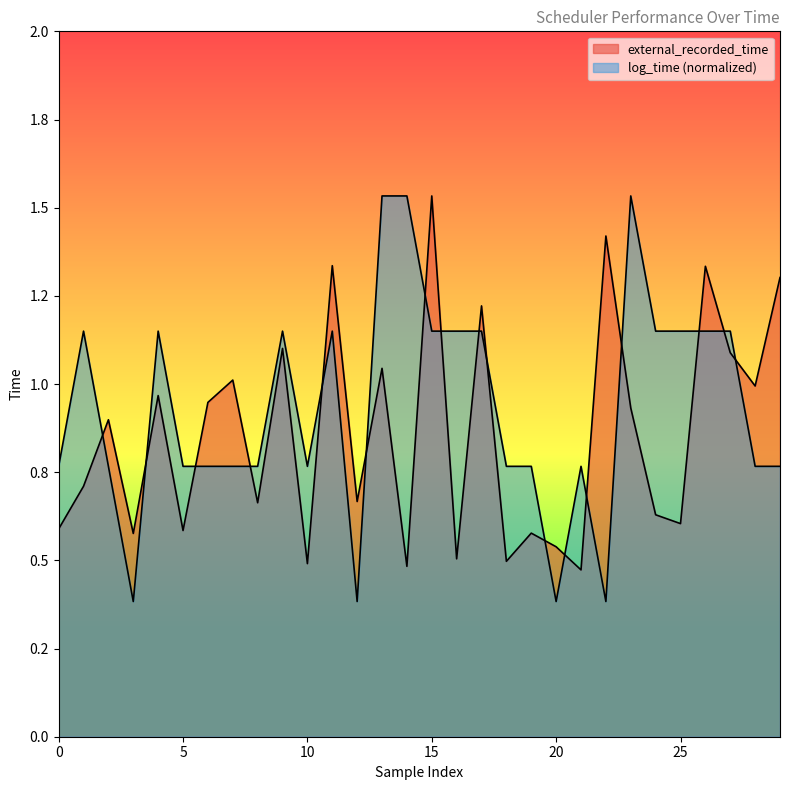

Is the value of log_time at 25 greater than the value of external_recorded_time at 21?

Yes